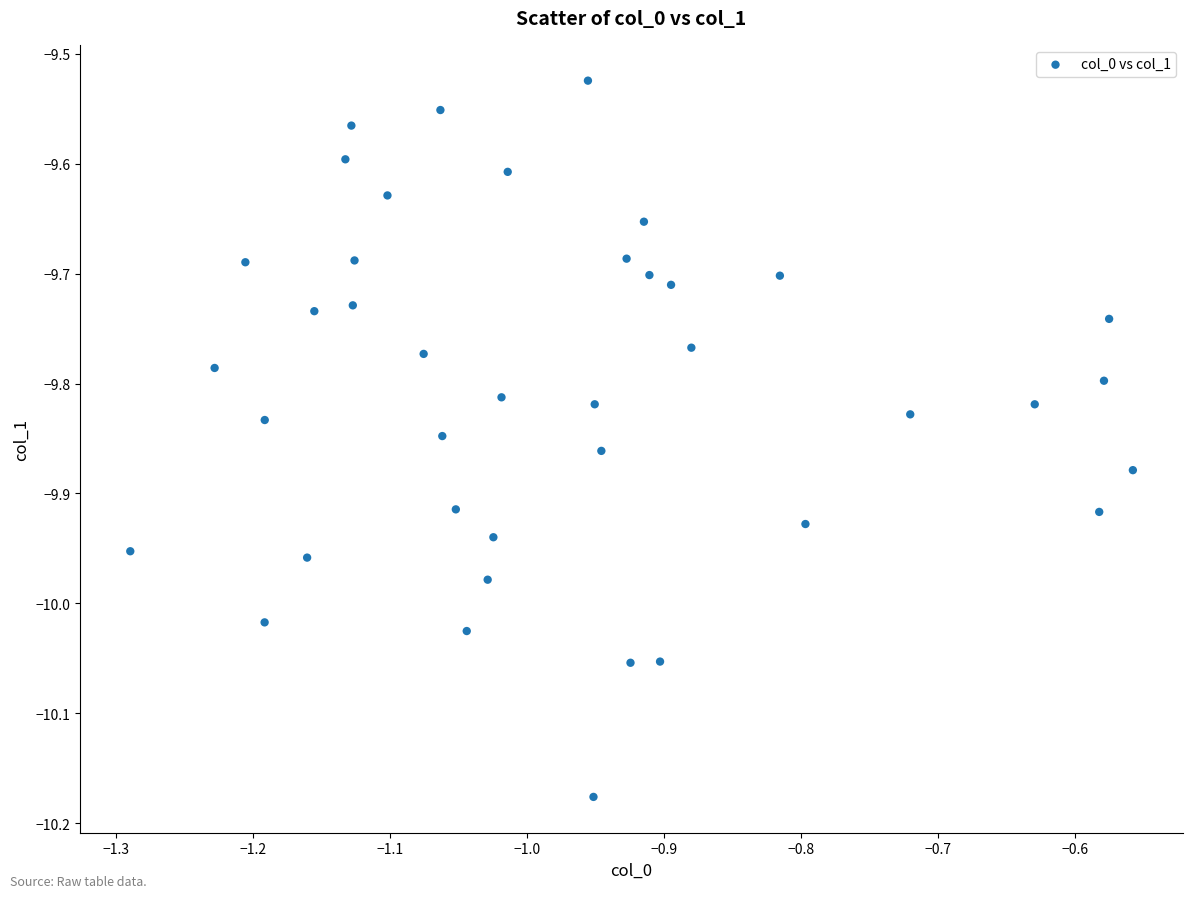

What is the range of X values (max minus min)?

0.7